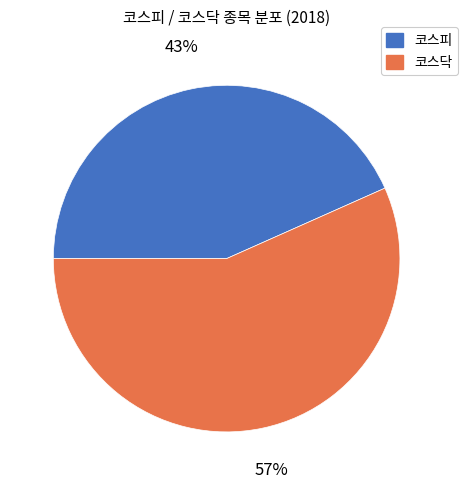

Is the sum of 코스피 and 코스닥 greater than half?

Yes